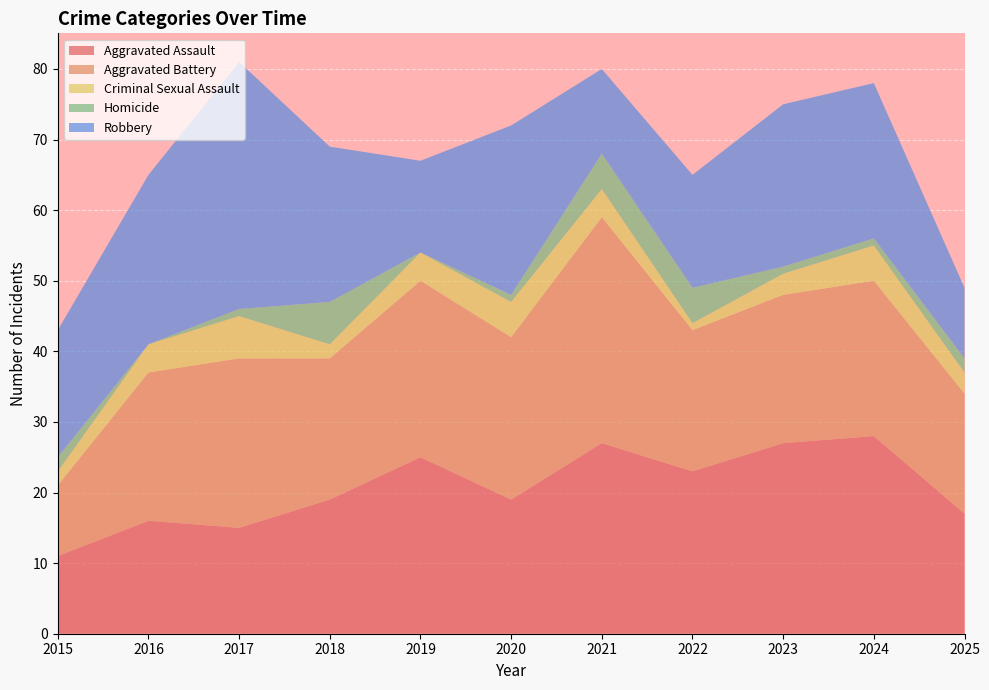

Reading left to right, what are all the values shown in this chart?

Aggravated Assault: 2015=11	2016=16	2017=15	2018=19	2019=25	2020=19	2021=27	2022=23	2023=27	2024=28	2025=17
Aggravated Battery: 2015=10	2016=21	2017=24	2018=20	2019=25	2020=23	2021=32	2022=20	2023=21	2024=22	2025=17
Criminal Sexual Assault: 2015=2	2016=4	2017=6	2018=2	2019=4	2020=5	2021=4	2022=1	2023=3	2024=5	2025=3
Homicide: 2015=2	2016=0	2017=1	2018=6	2019=0	2020=1	2021=5	2022=5	2023=1	2024=1	2025=2
Robbery: 2015=18	2016=24	2017=35	2018=22	2019=13	2020=24	2021=12	2022=16	2023=23	2024=22	2025=10